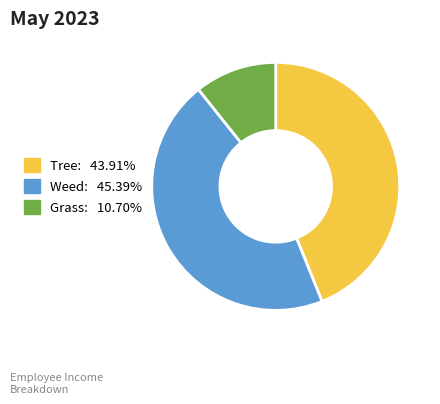

How many slices are in this pie chart?

3